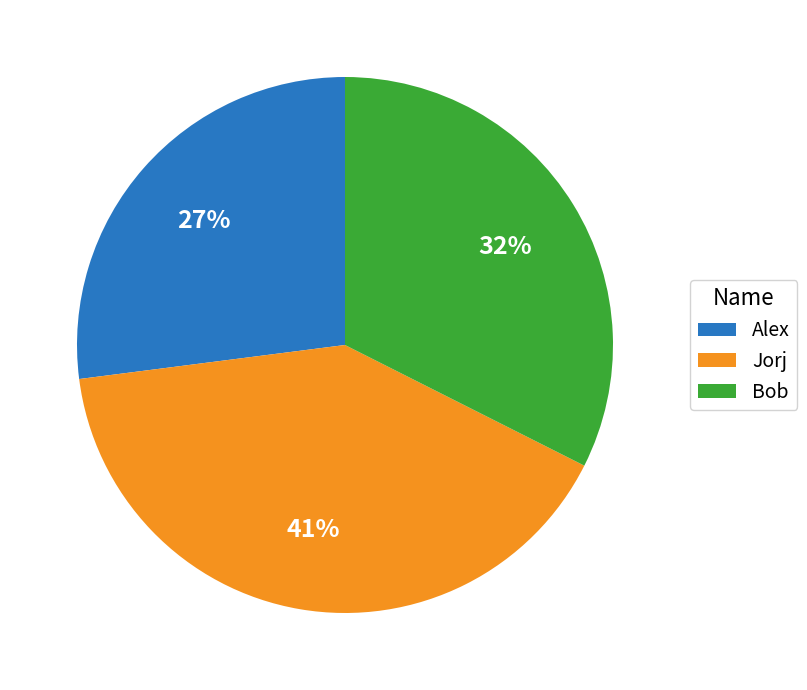

To the nearest percent, what is the combined percentage of Alex and Bob?

59%